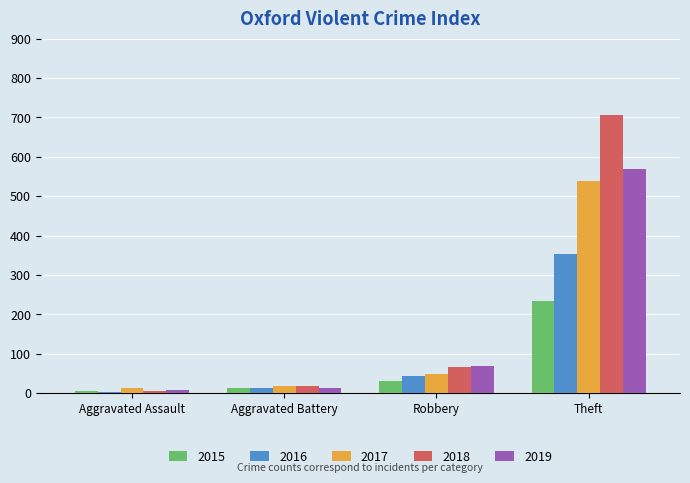

Is it true that 2016 equals 354 at Theft?

True